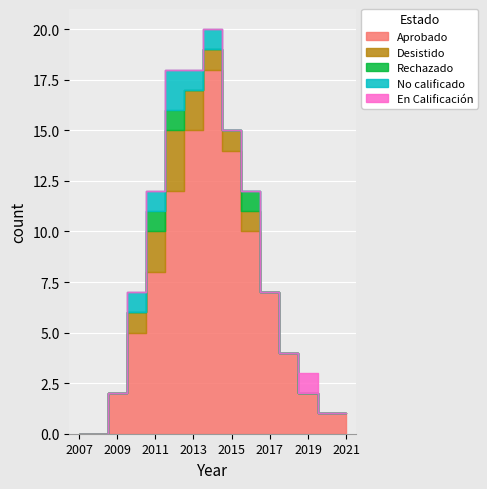

What are all the series names shown in the legend?

Aprobado, Desistido, Rechazado, No calificado, En Calificación